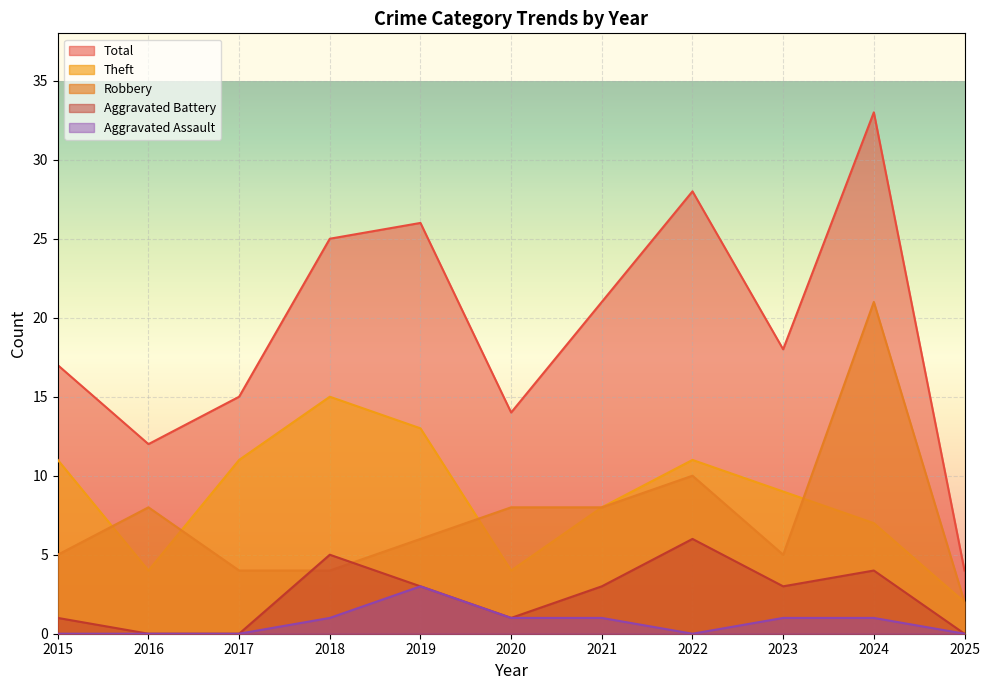

What is the sum of the Theft values at 2018 and 2025?

17